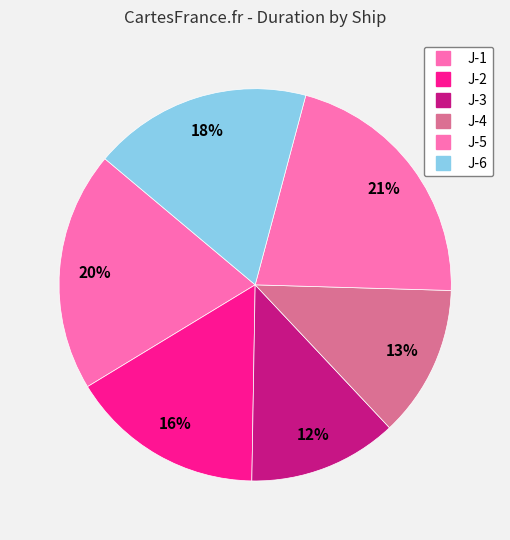

Combined, do J-3 and J-6 account for over 50%?

No